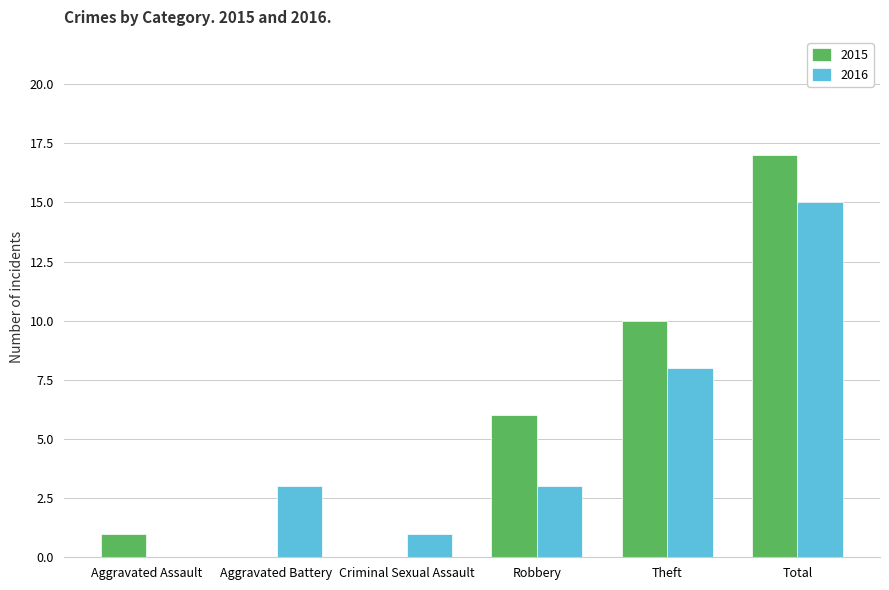

Count the number of categories in the chart.

6